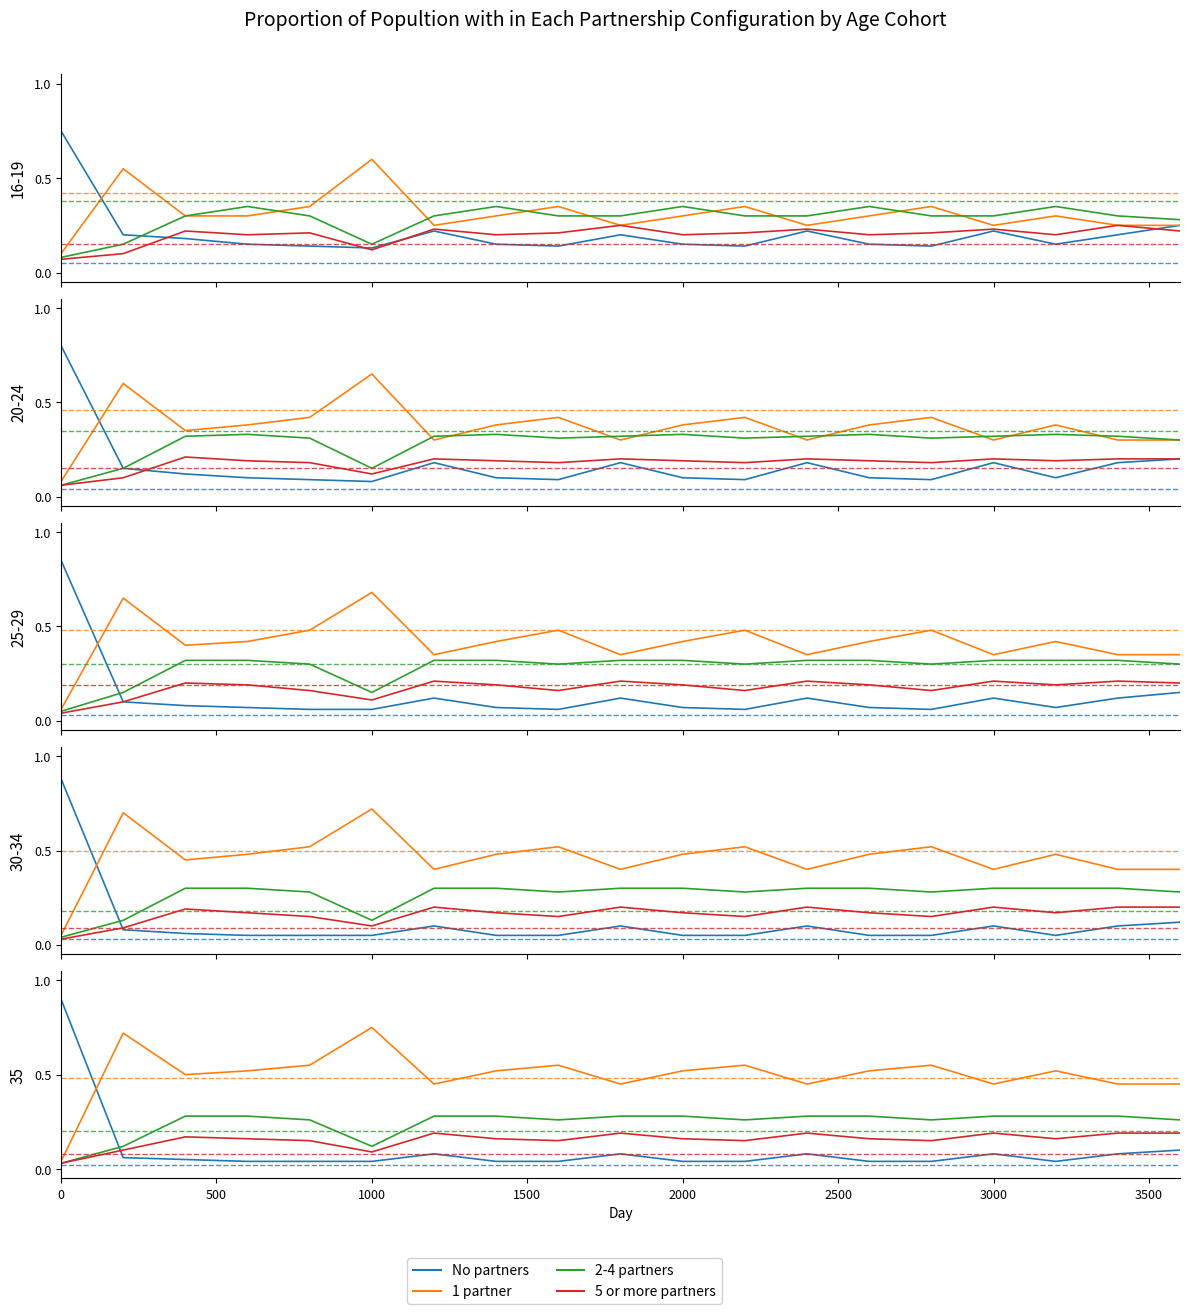

Is this an area chart (filled region under the line)?

No